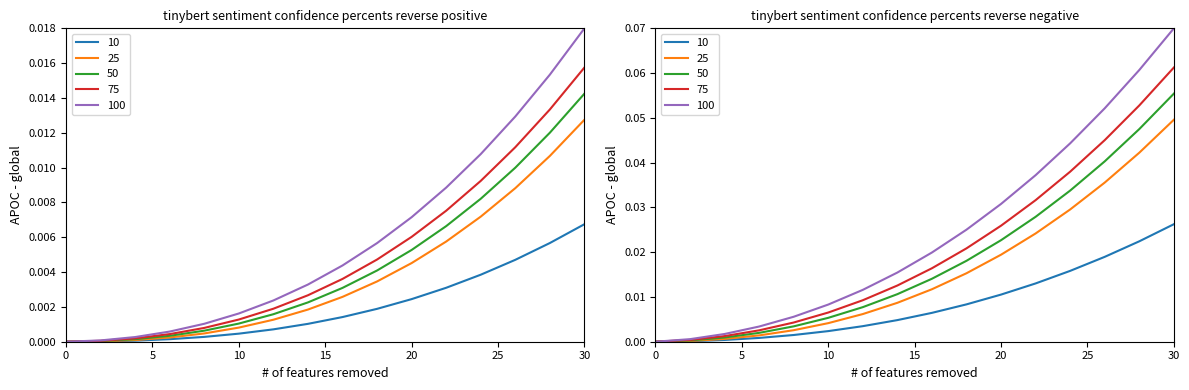

What is the difference between the maximum and minimum values in the 25 series?

0.1